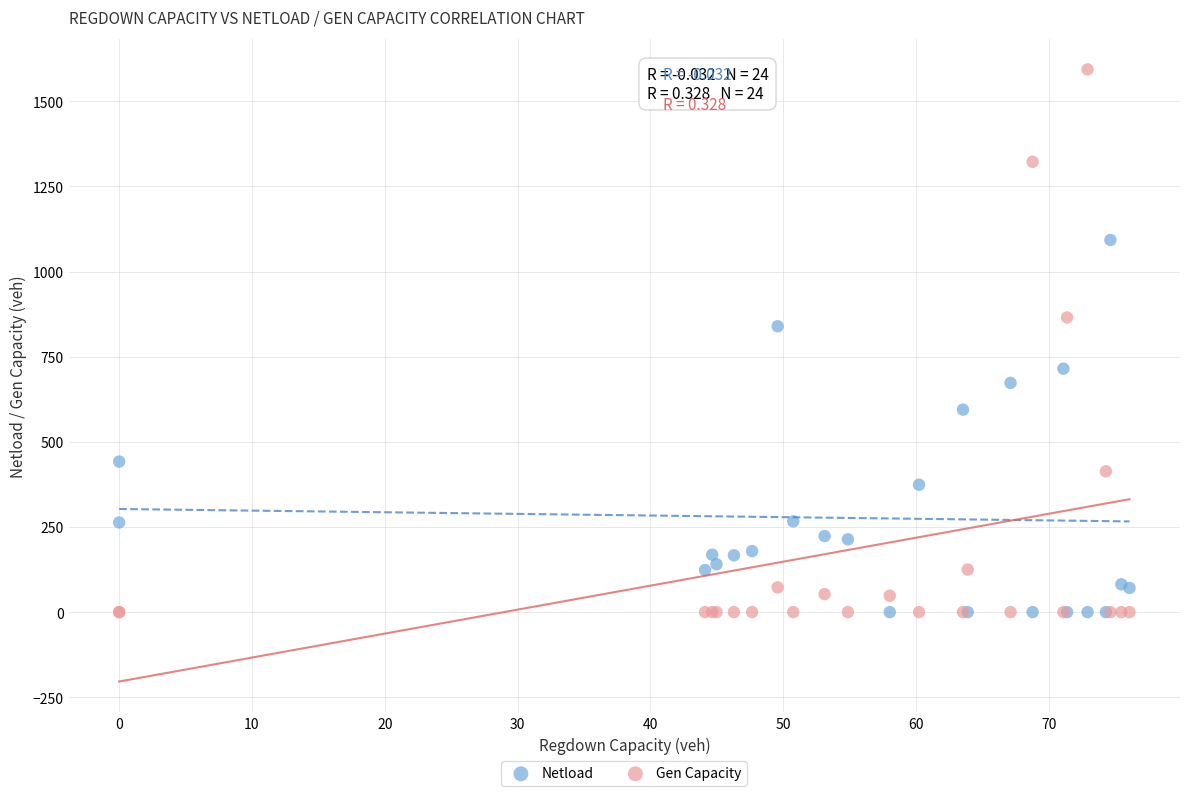

Across all series, what Y value is closest to 796?

839.3